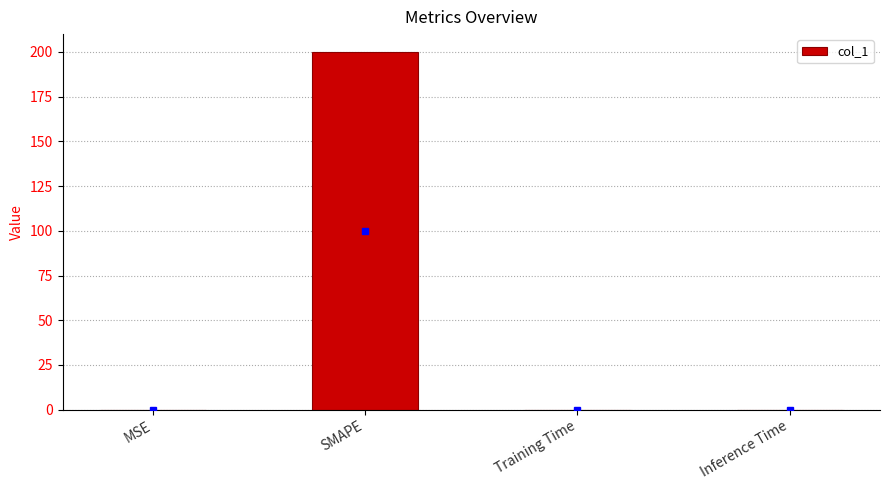

Is it true that the value at SMAPE is 200.0?

True